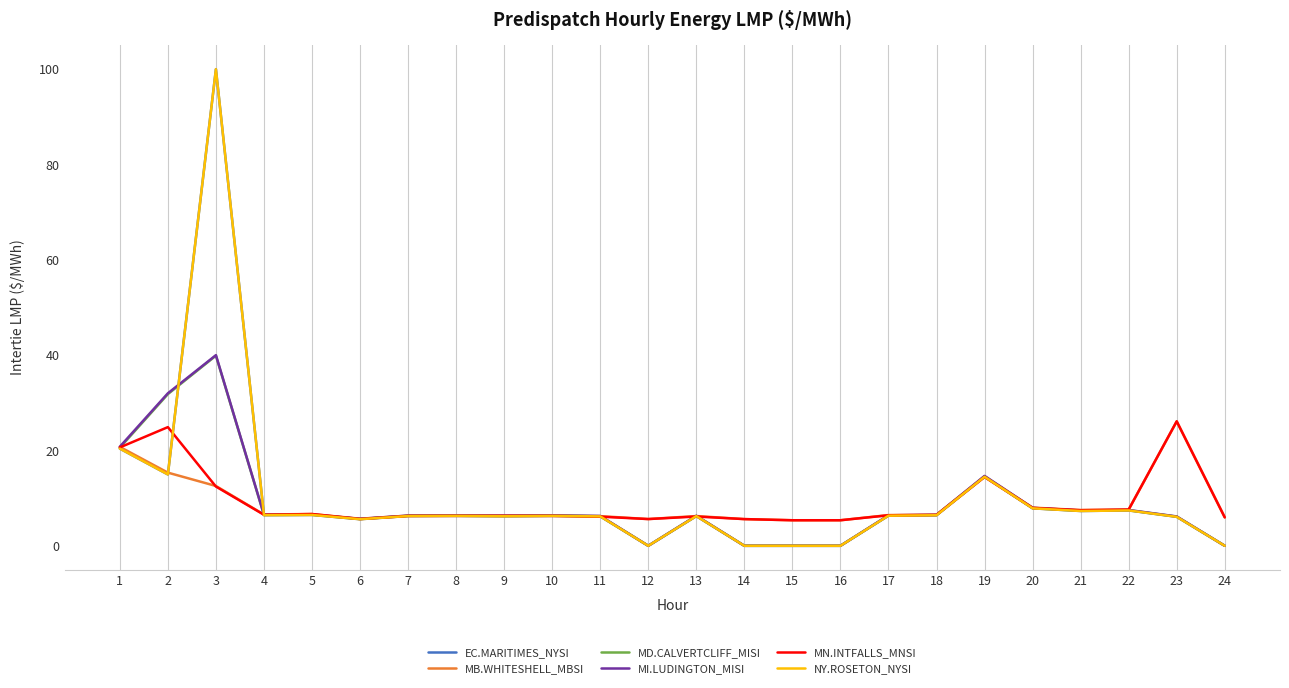

Which has a higher value, 14 or 24?

14